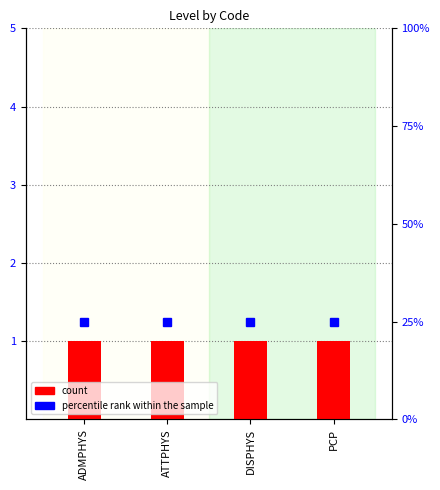

Between DISPHYS and PCP, which series saw the biggest shift?

count